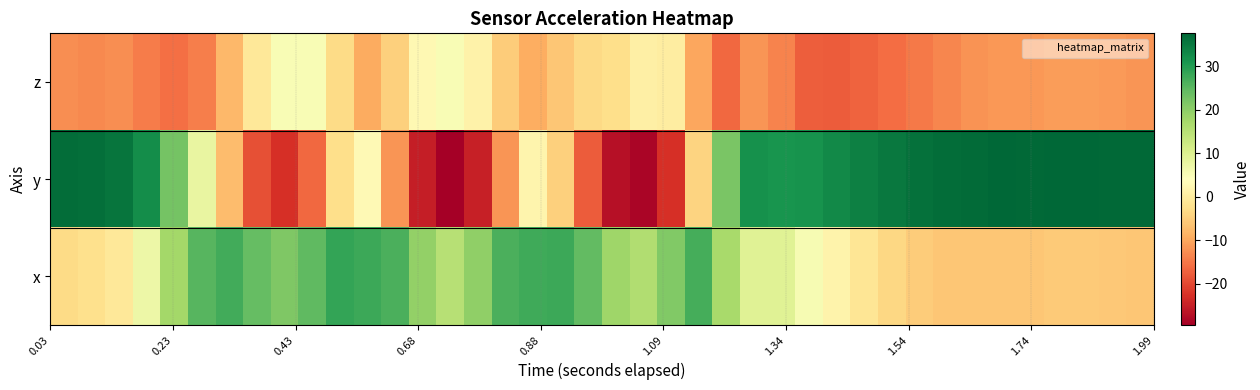

List the series in order of their peak value, lowest first.

z, x, y